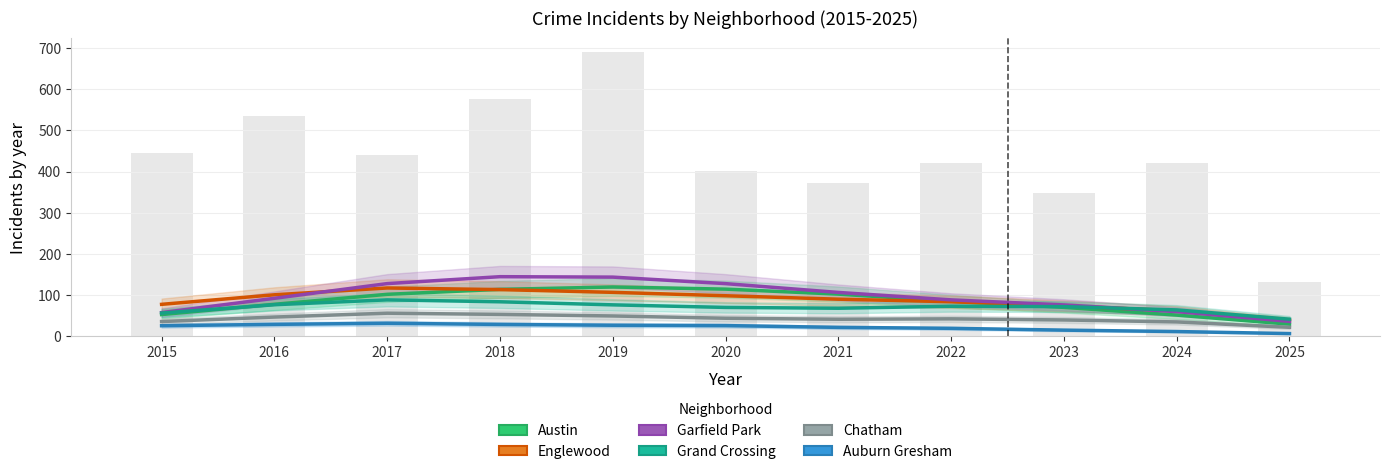

Which series changed the most between 2015 and 2016?

Garfield Park